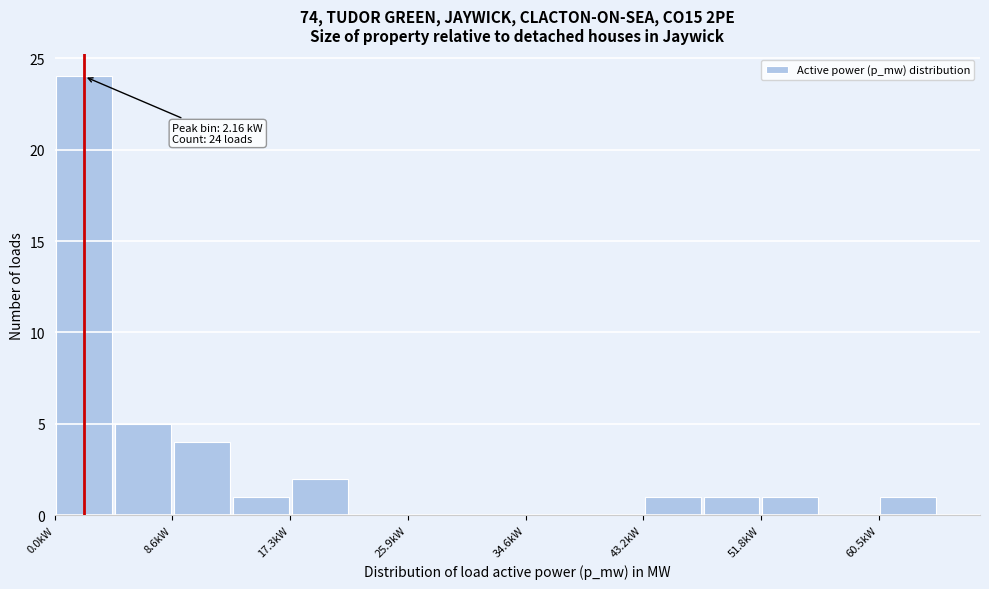

Which range on the x-axis has the tallest bar?

0 to 4